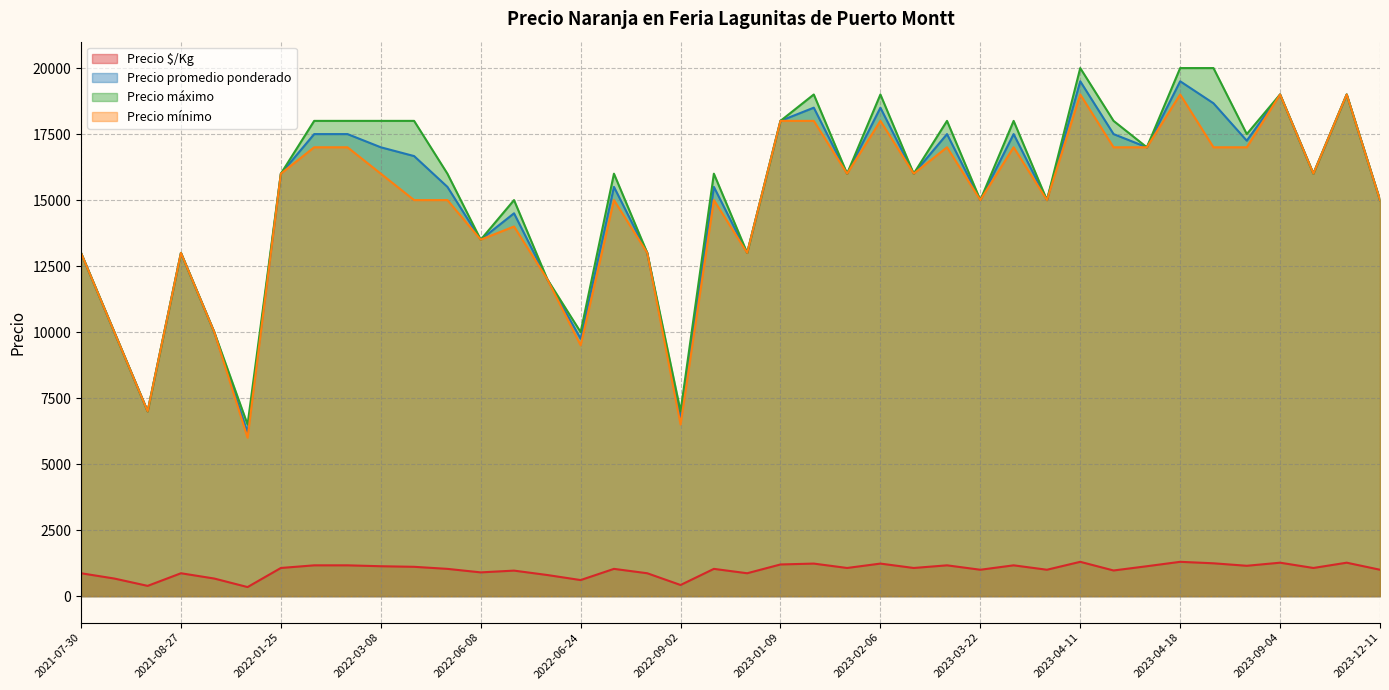

How many data points in Precio $/Kg are less than 1067?

20